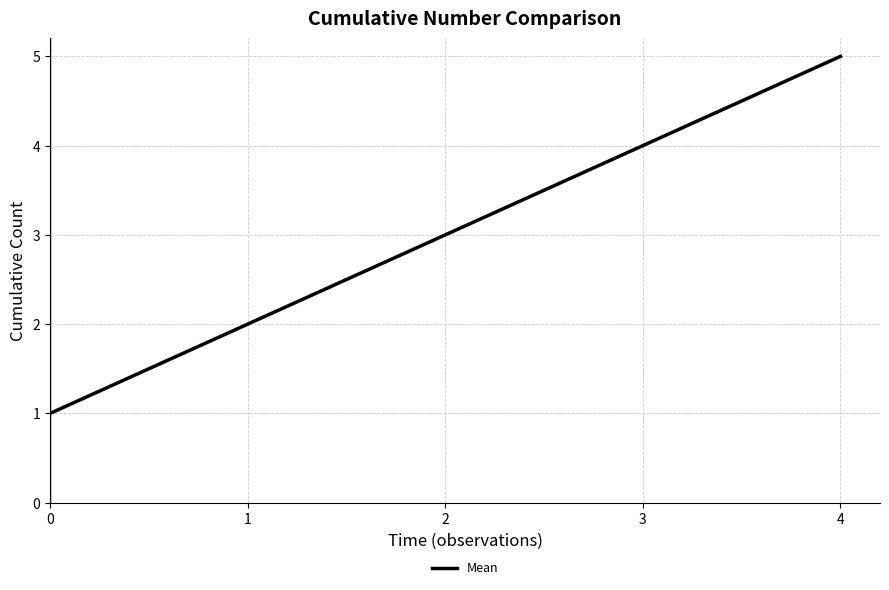

How many distinct data groups are displayed?

1